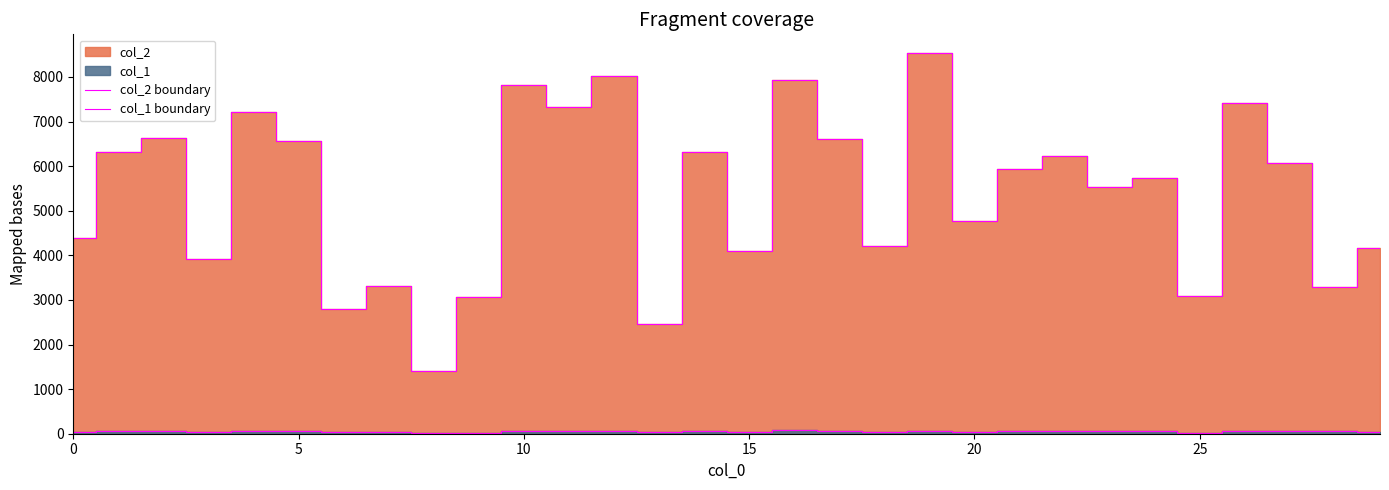

What is the total value across all series at 13?

2509